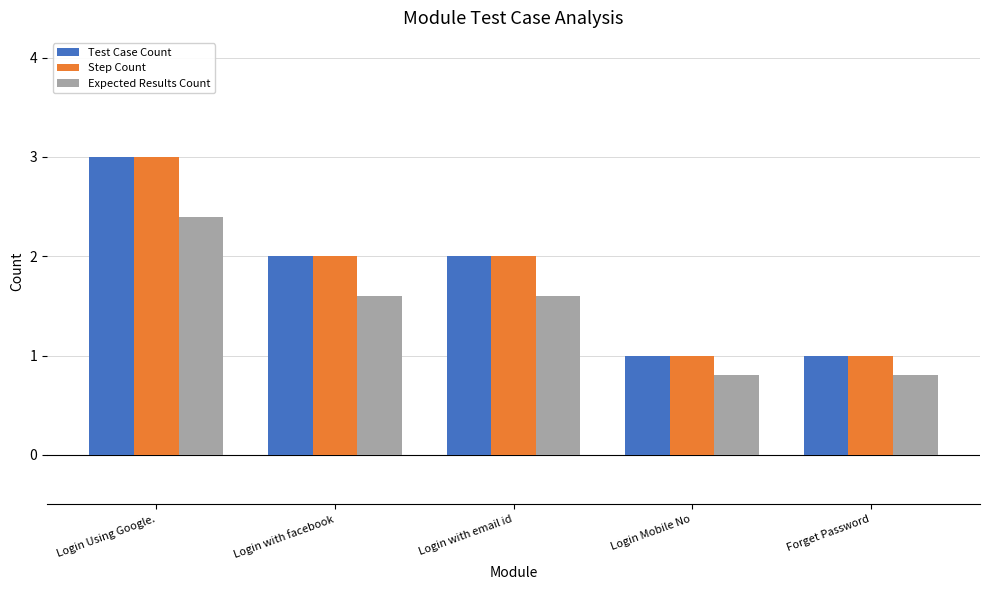

How many bars are there in each group?

3